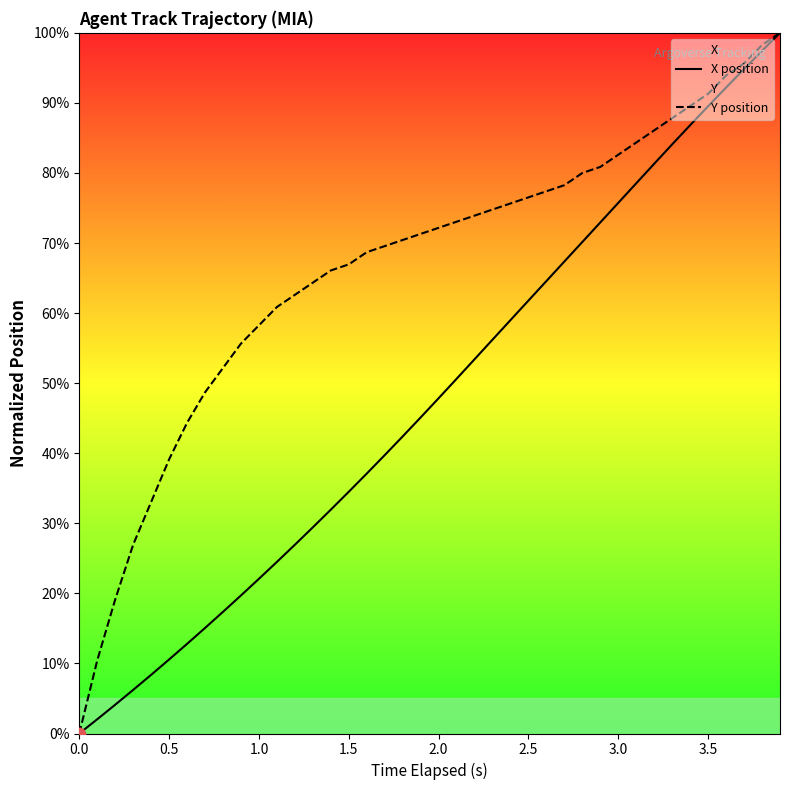

Which series has the largest total across all categories?

Y position